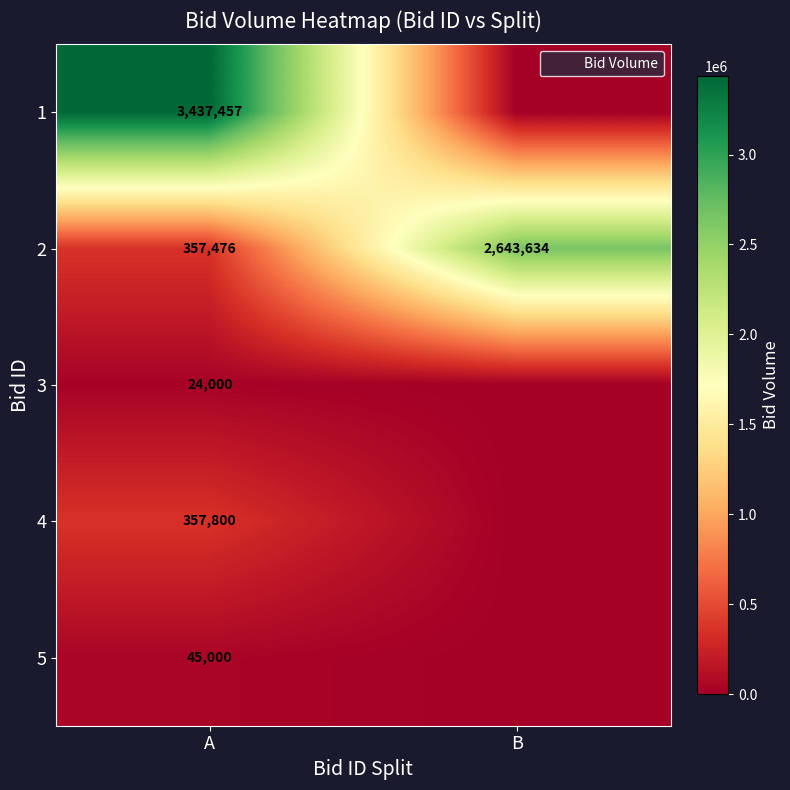

At how many categories does at least one series exceed 1348753?

2